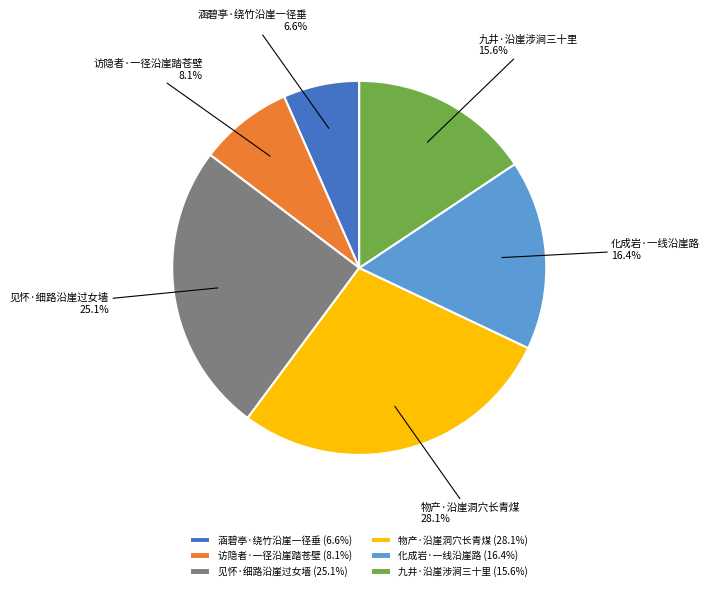

To the nearest percent, what portion does 见怀·细路沿崖过女墙 represent?

25%